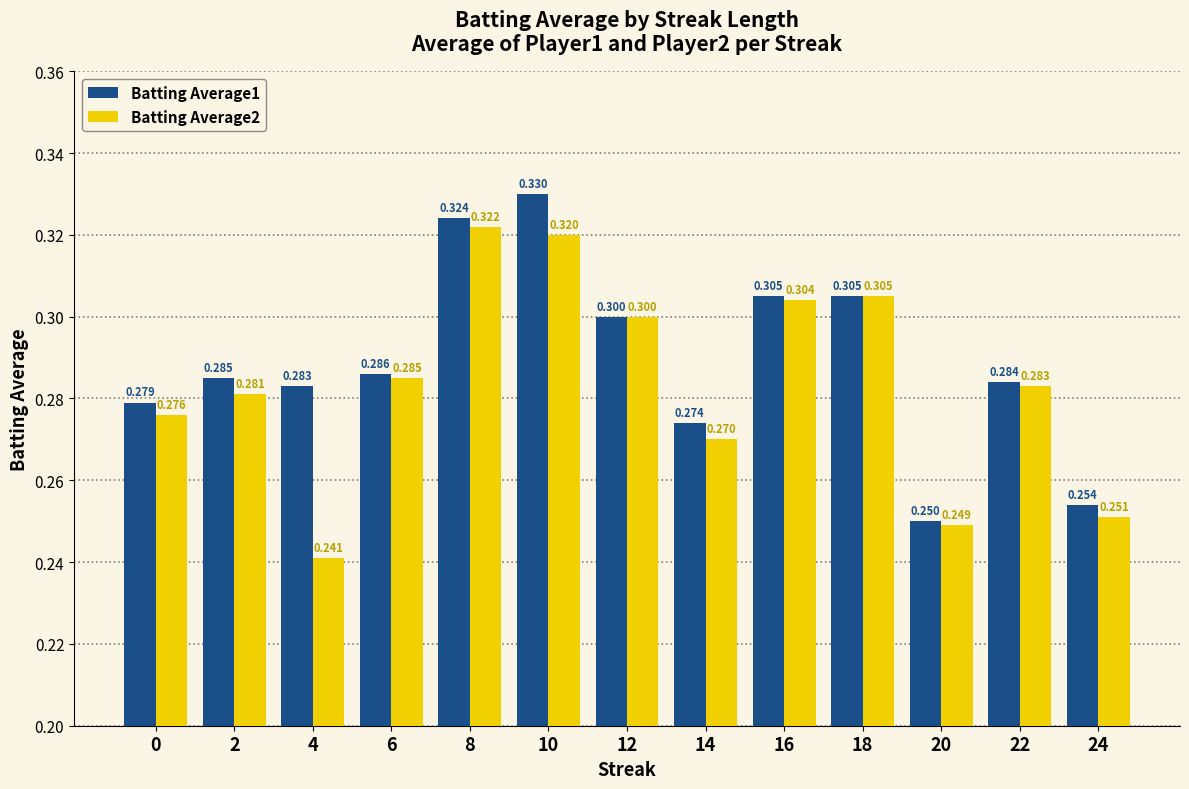

Which category has the highest value across all series?

10